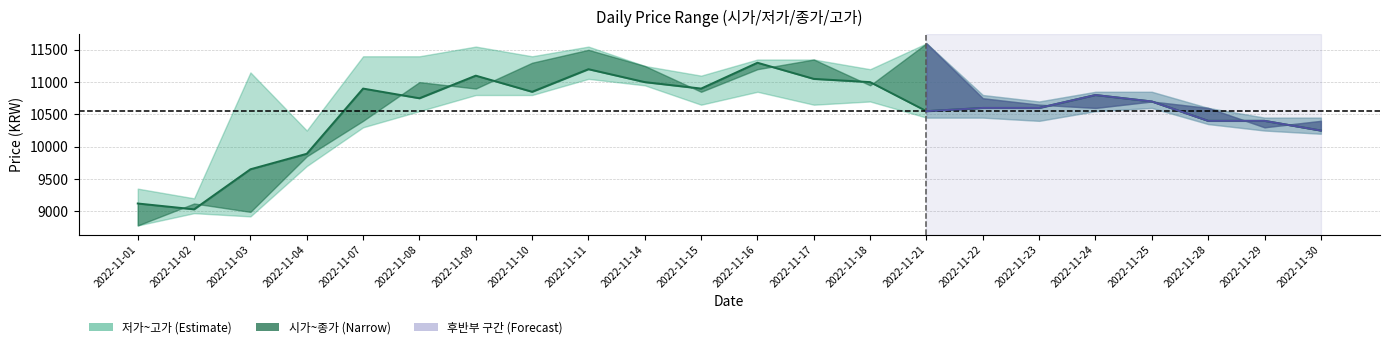

Does the chart have visible grid lines?

Yes